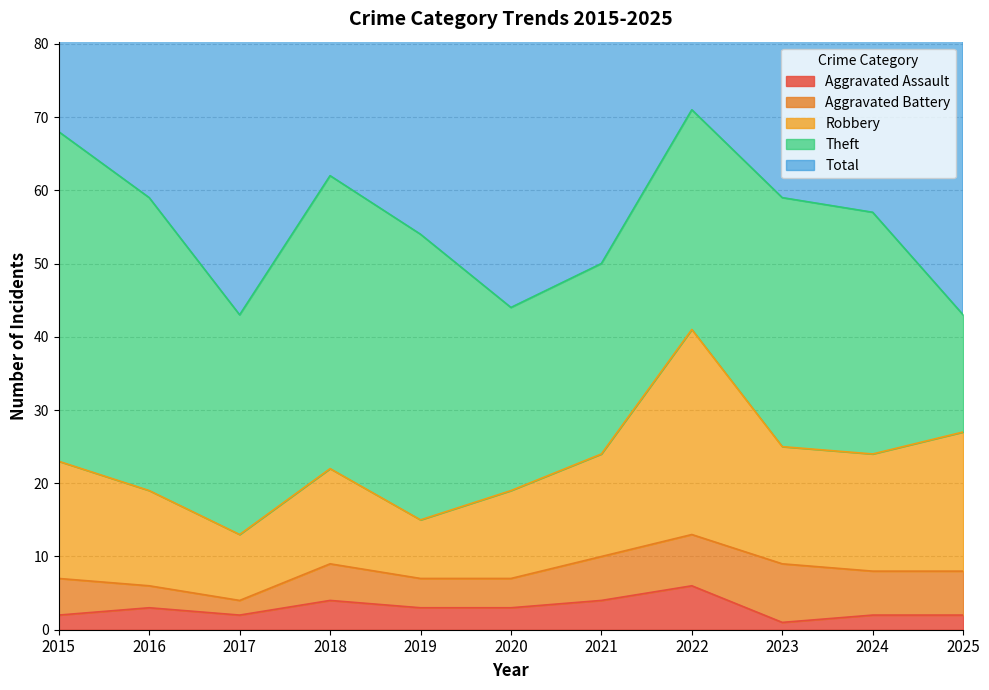

What is the difference between the Robbery values at 2023 and 2019?

10